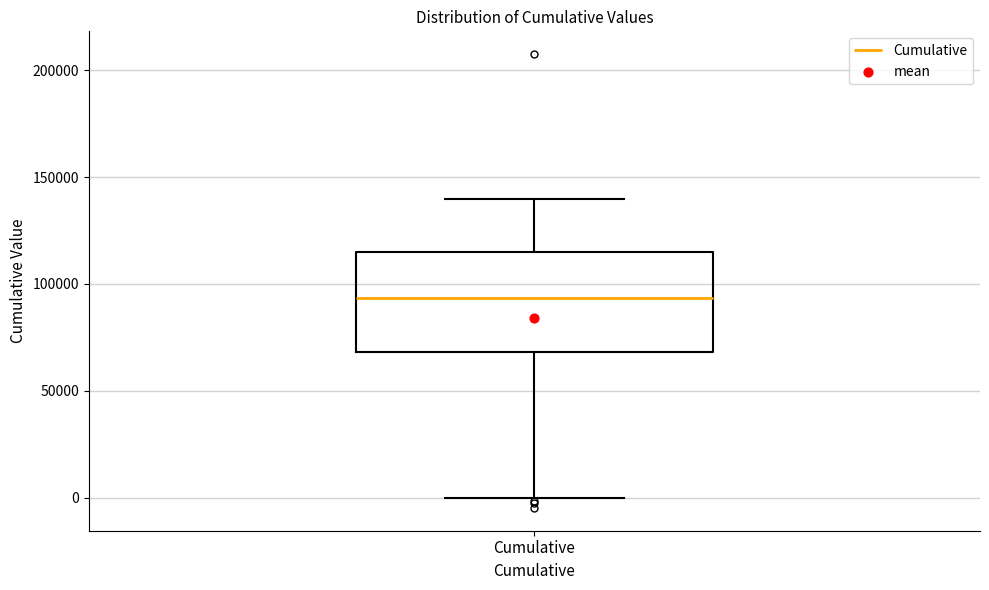

Where is the upper edge of the box for Cumulative on the y-axis? The values are not printed on the chart, so give them approximately, as read against the axis.

115000